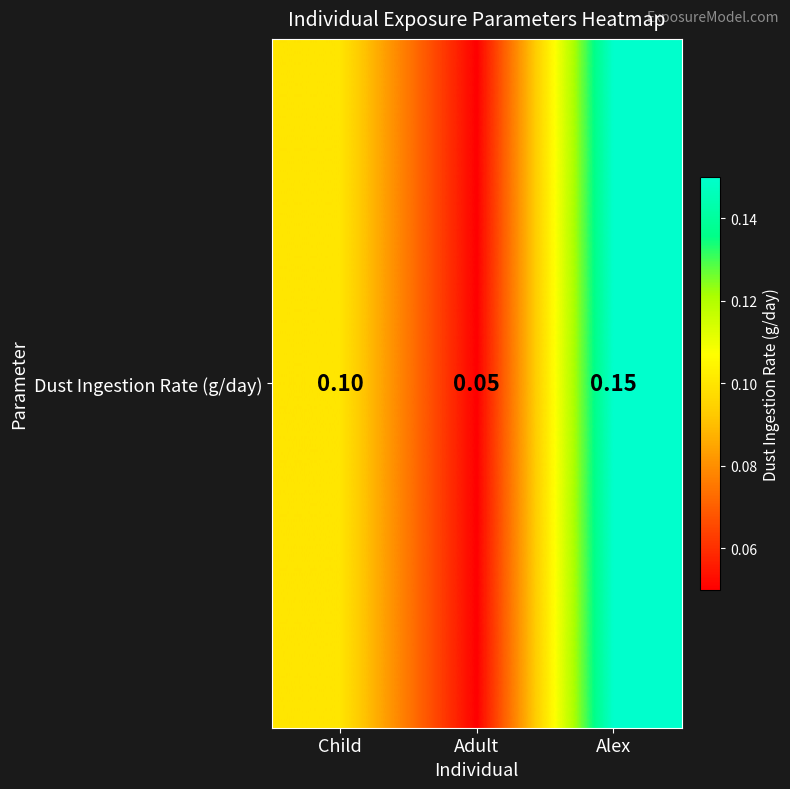

Reading left to right, extract all data points from this chart.

Child=0.1	Adult=0.1	Alex=0.1